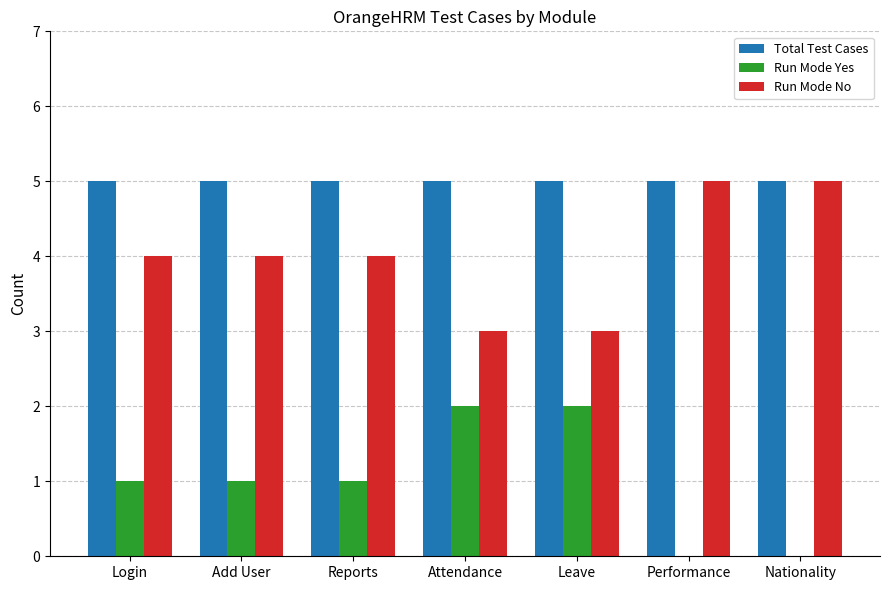

What is the sum of all Run Mode No values?

28